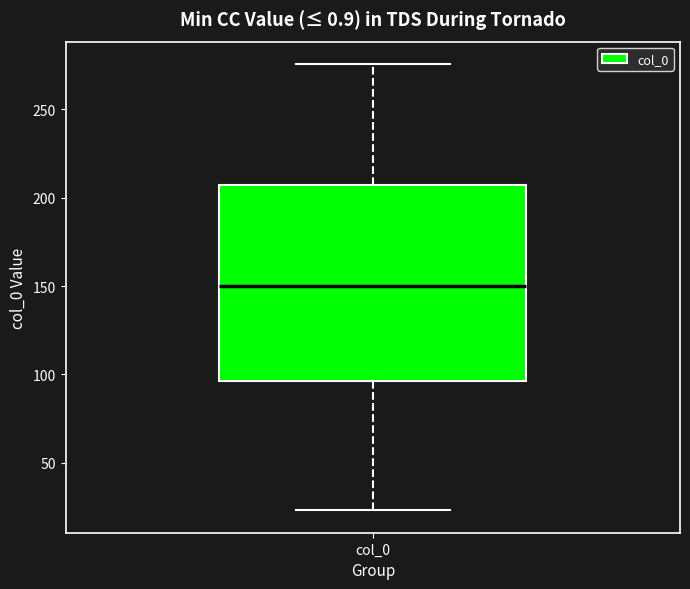

Read this box plot against the y-axis: the position of the median line, the range covered by the box, and the ends of both whiskers. The values are not printed on the chart, so give them approximately, as read against the axis.

median 150, box 95 to 205, whiskers 25 to 275